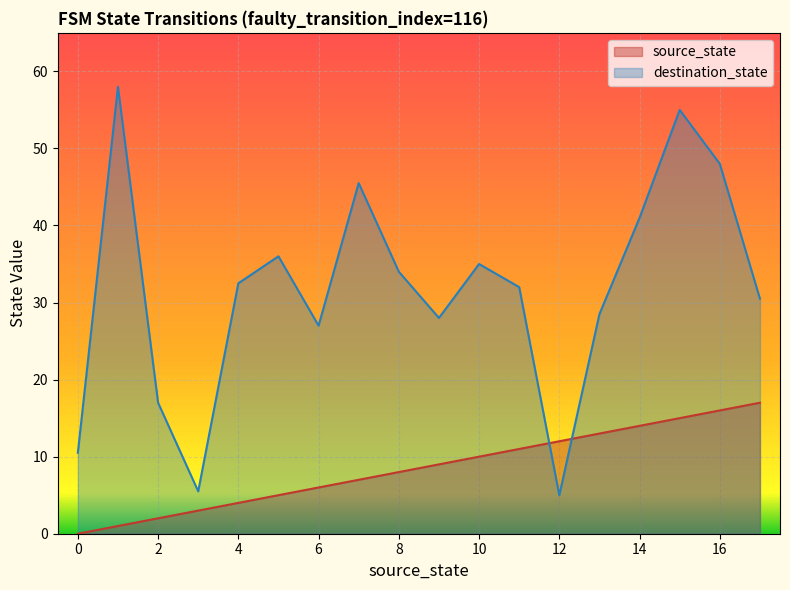

What is the average value of the source_state series?

8.5